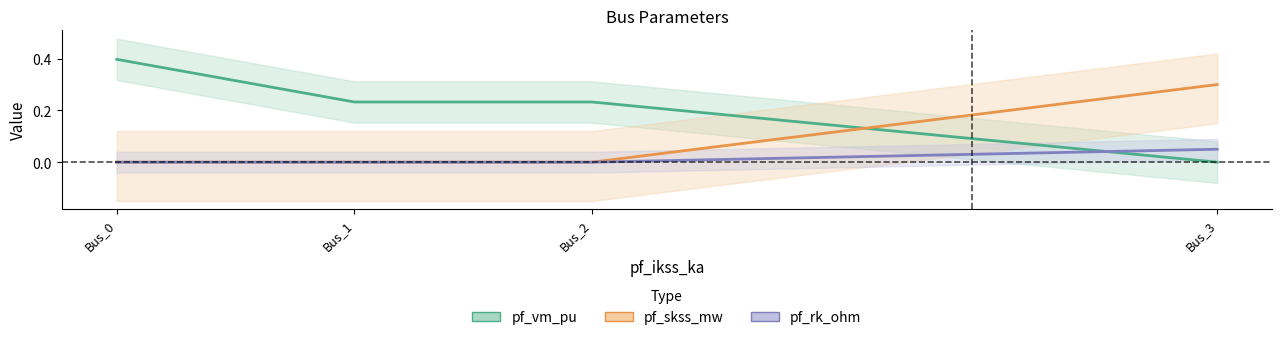

The pf_rk_ohm series shows -0.0 at Bus_2. True or false?

False